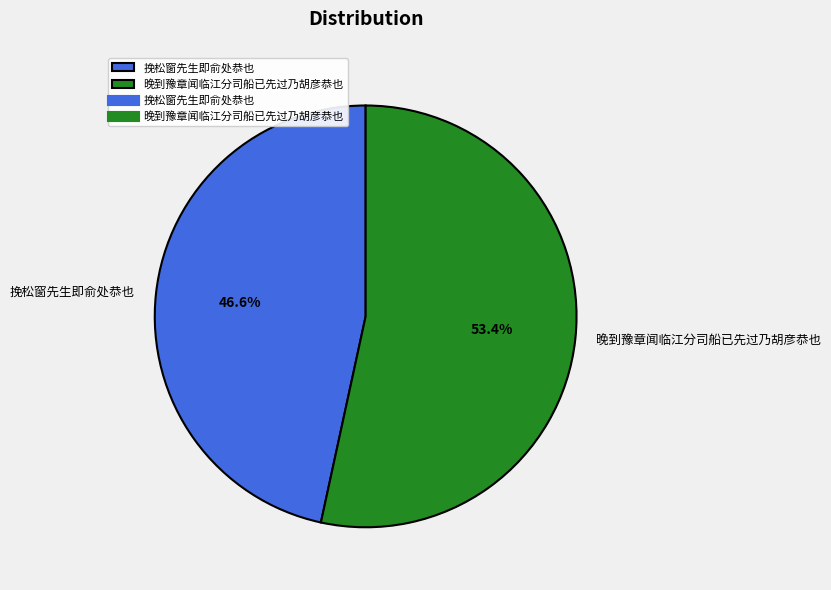

To the nearest percent, what portion does 挽松窗先生即俞处恭也 represent?

47%